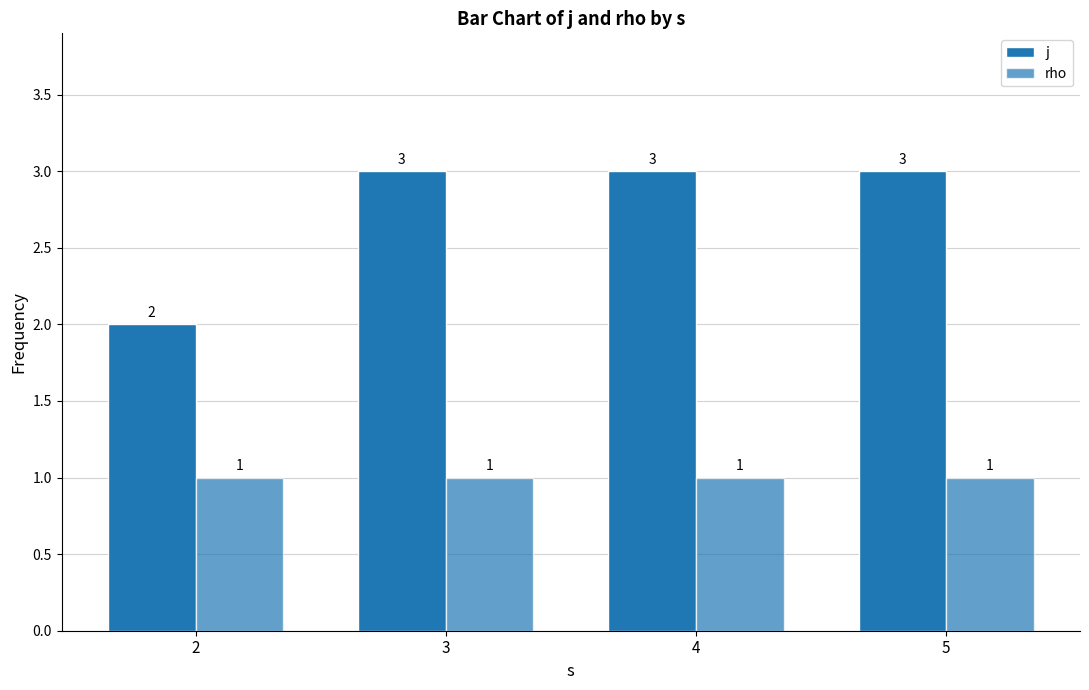

How many bars are there in each group?

2